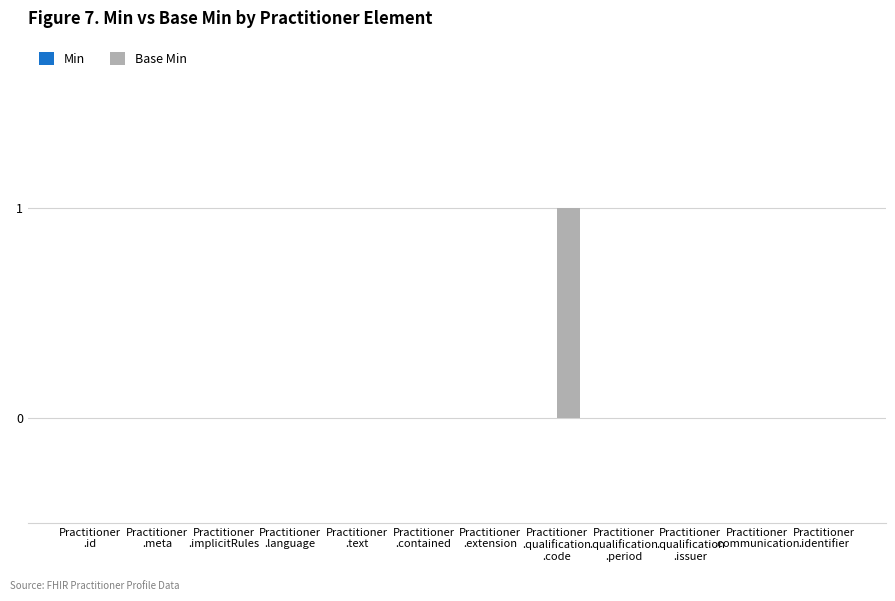

How many categories are shown in the chart?

12